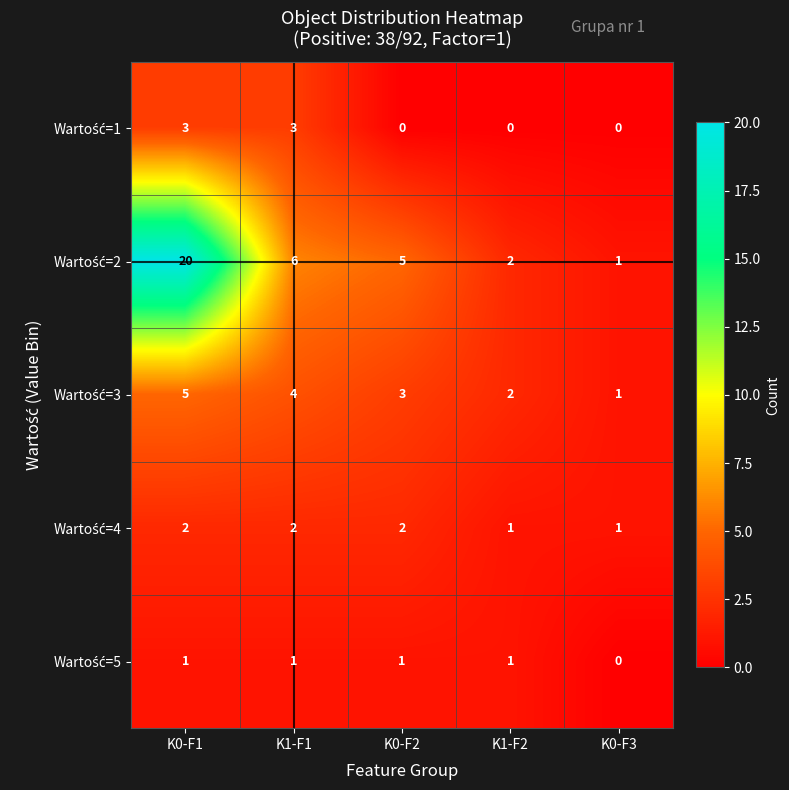

What is the difference between the highest and lowest values at K0-F2?

5